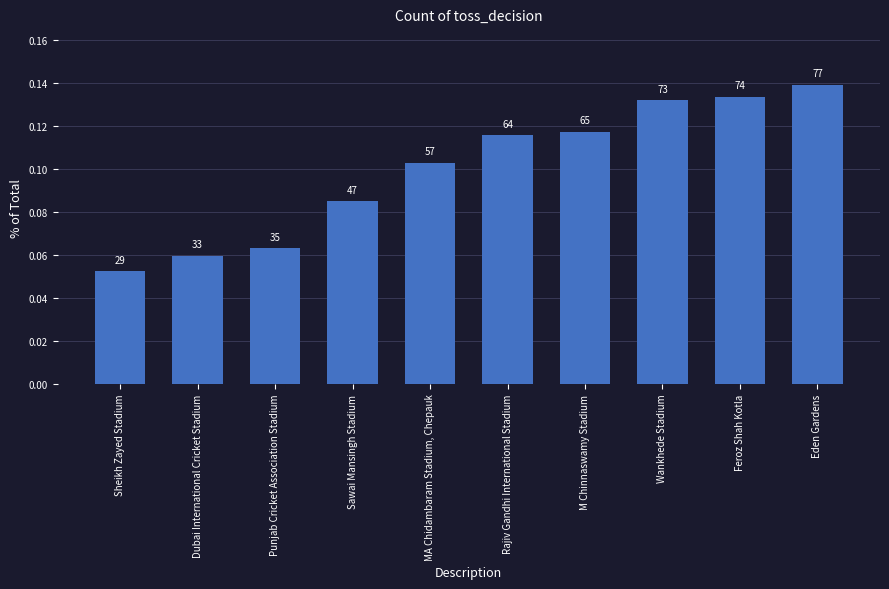

Does the chart contain any negative values?

No